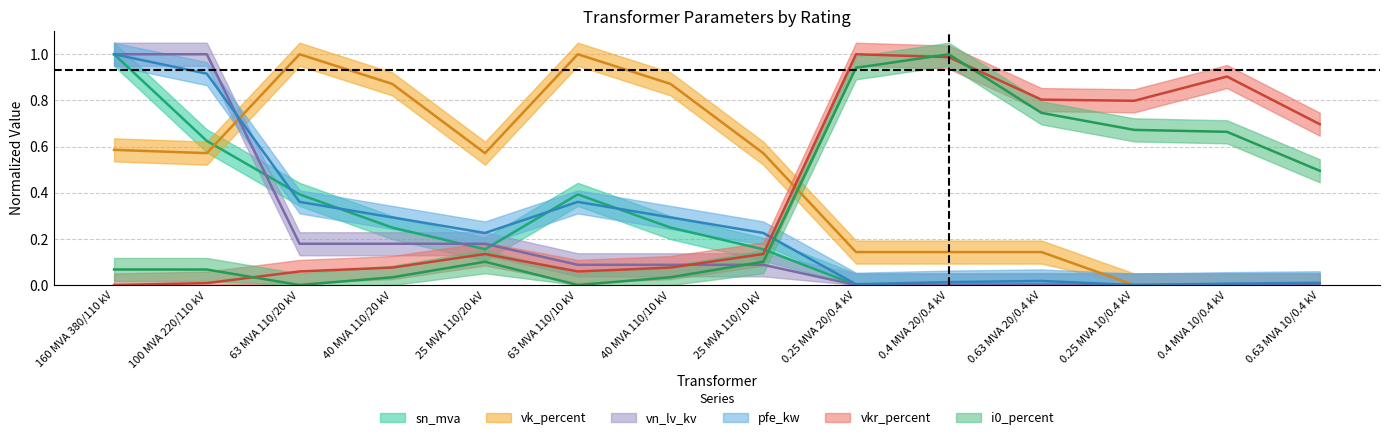

What is the label of the 1st point from the left?

160 MVA 380/110 kV